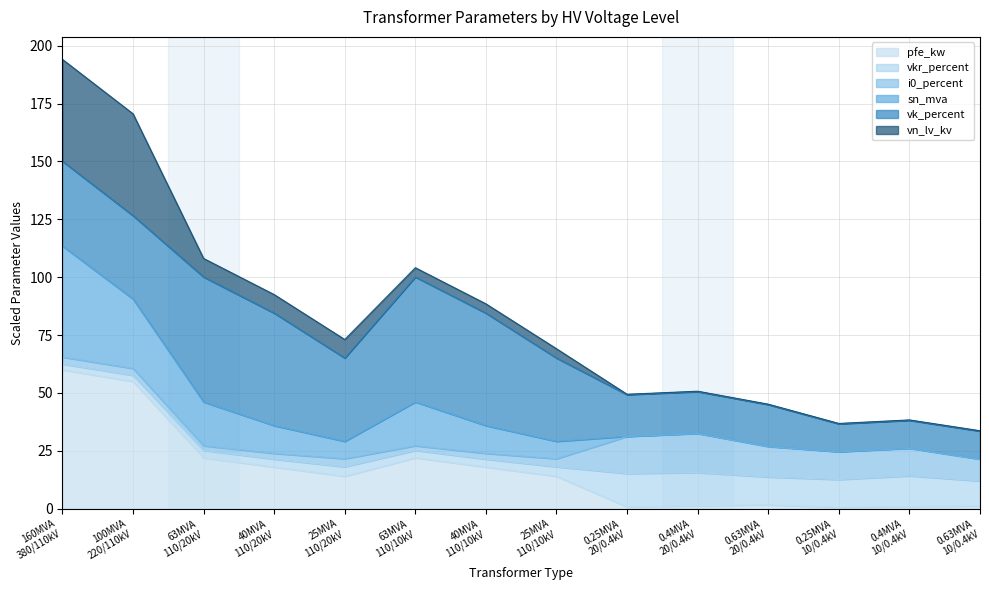

What is the highest value of the pfe_kw series?

60.0